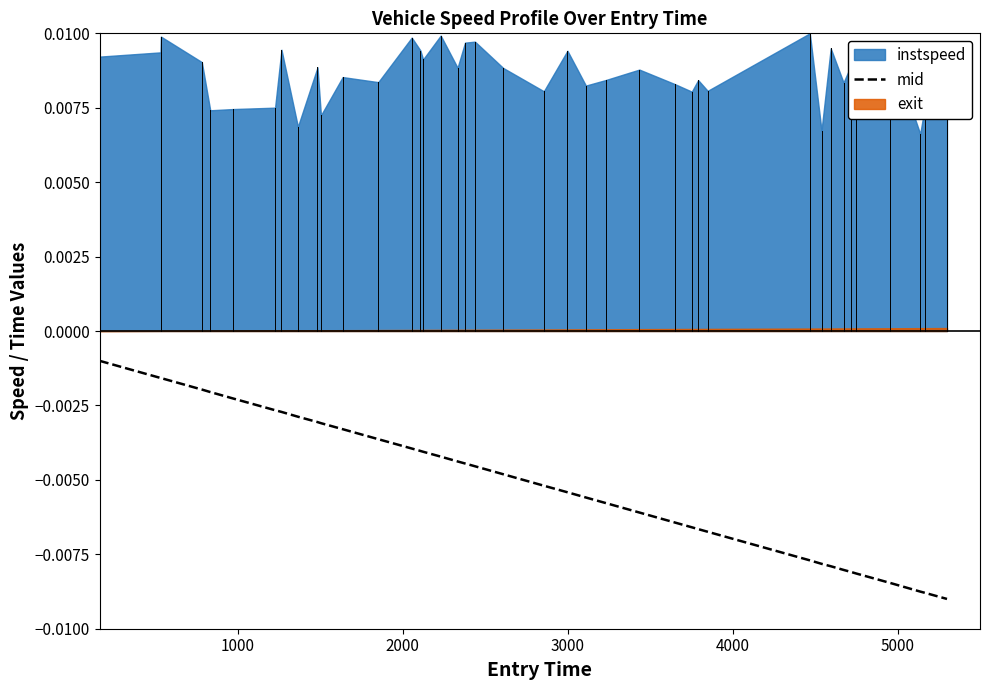

True or false: the data has more than 1 interior local peaks.

False